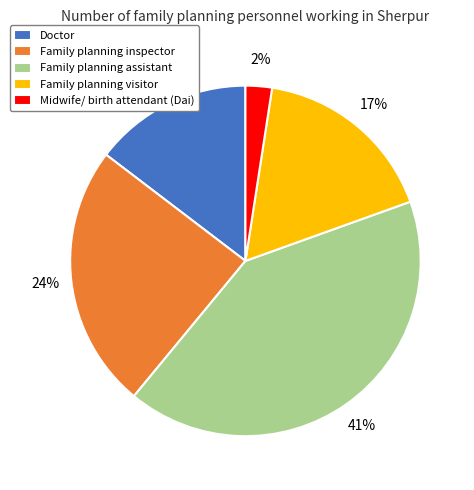

Is it true that Doctor is 9% of the pie?

False